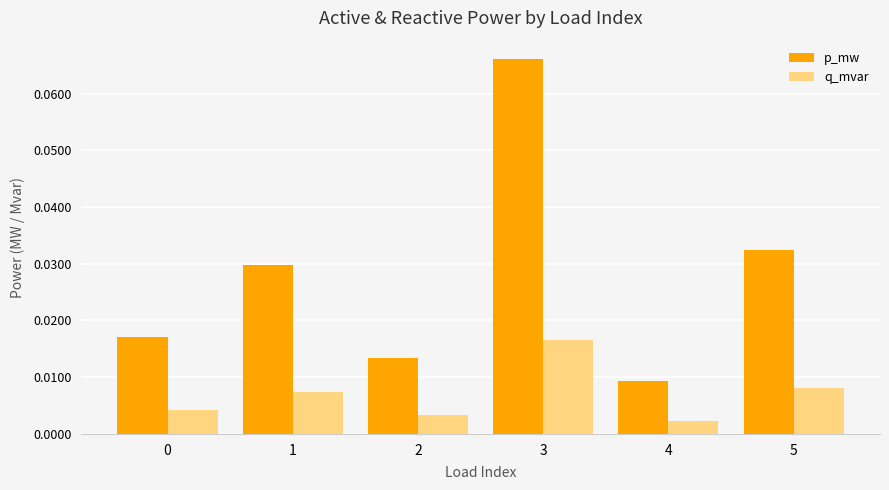

Where is p_mw nearest to the value 0?

4